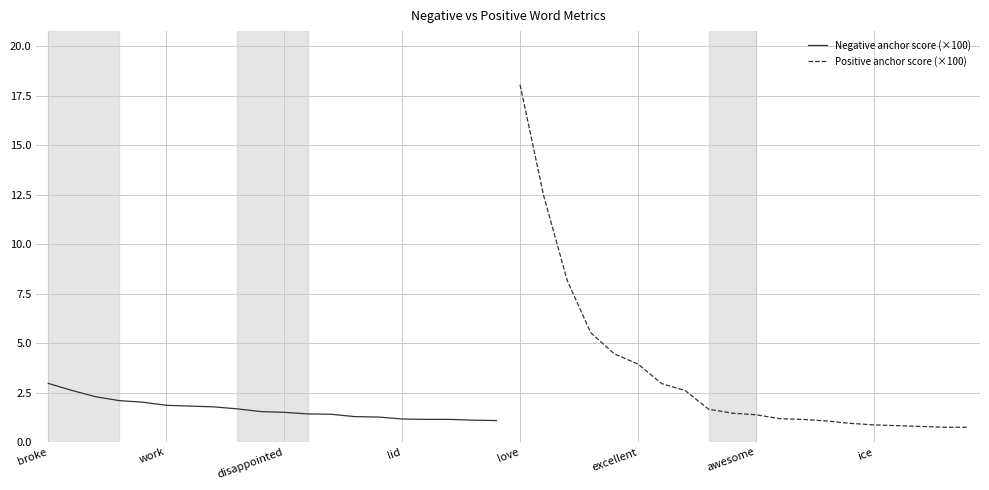

What is the maximum value for Negative anchor score (×100)?

3.0